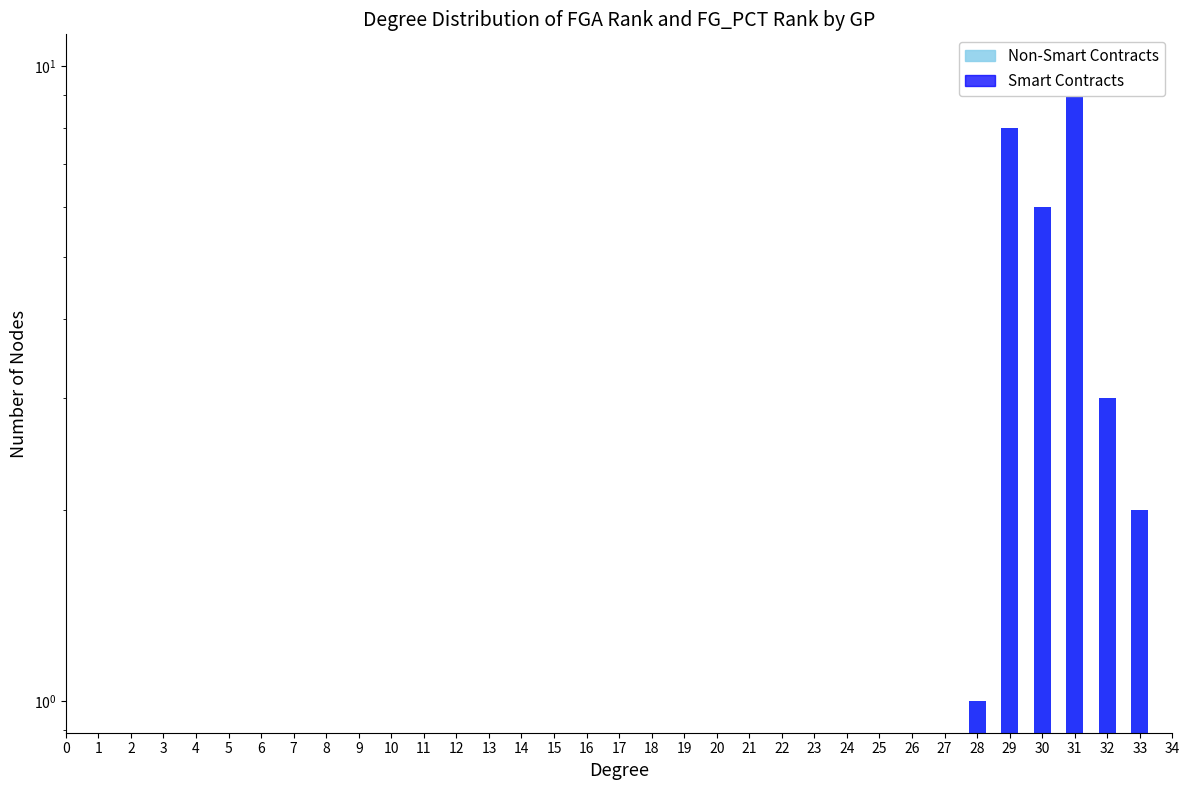

Reading left to right, extract all data points from this chart.

FGA_RANK (Non-Smart Contracts): 1	8	6	10	3	2
FG_PCT_RANK (Smart Contracts): 1	8	6	10	3	2